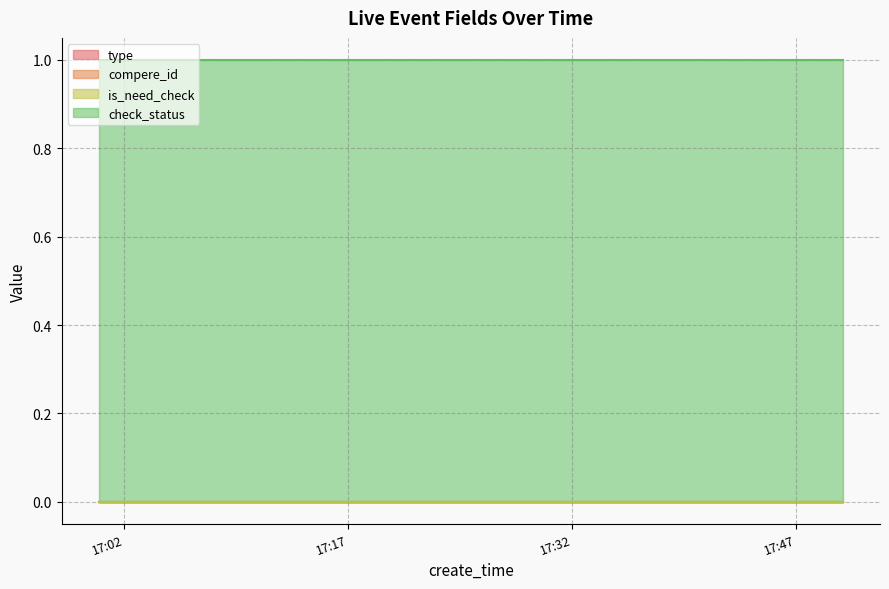

Between 2020-05-15 17:09:08 and 2020-05-15 17:50:08, which series saw the biggest shift?

type